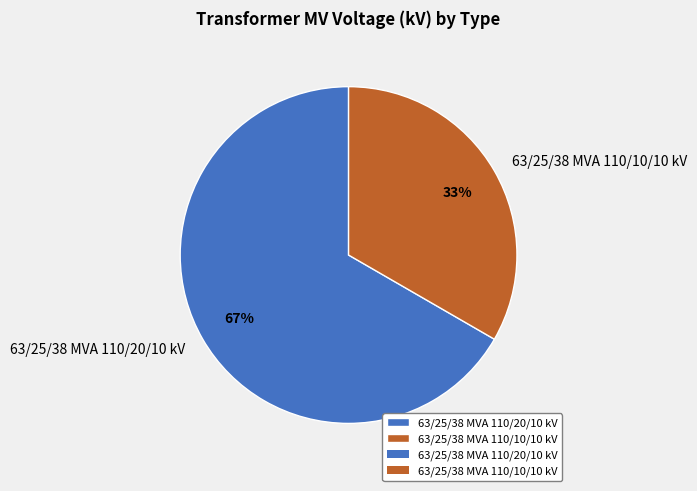

How many segments does this pie chart have?

2